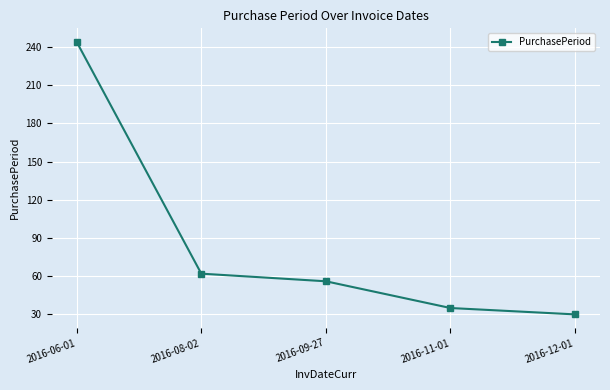

Reading left to right, what are all the values shown in this chart?

2016-06-01=244	2016-08-02=62	2016-09-27=56	2016-11-01=35	2016-12-01=30